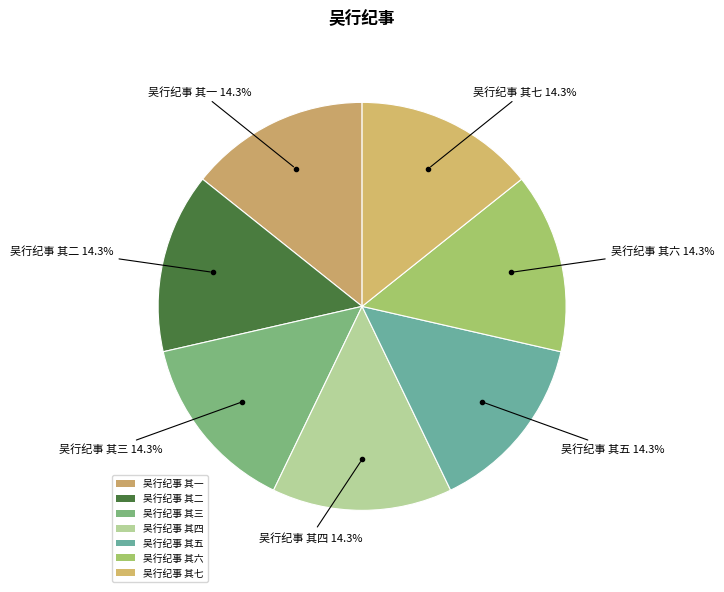

The 吴行纪事 其四 slice represents 14% of the pie. True or false?

True